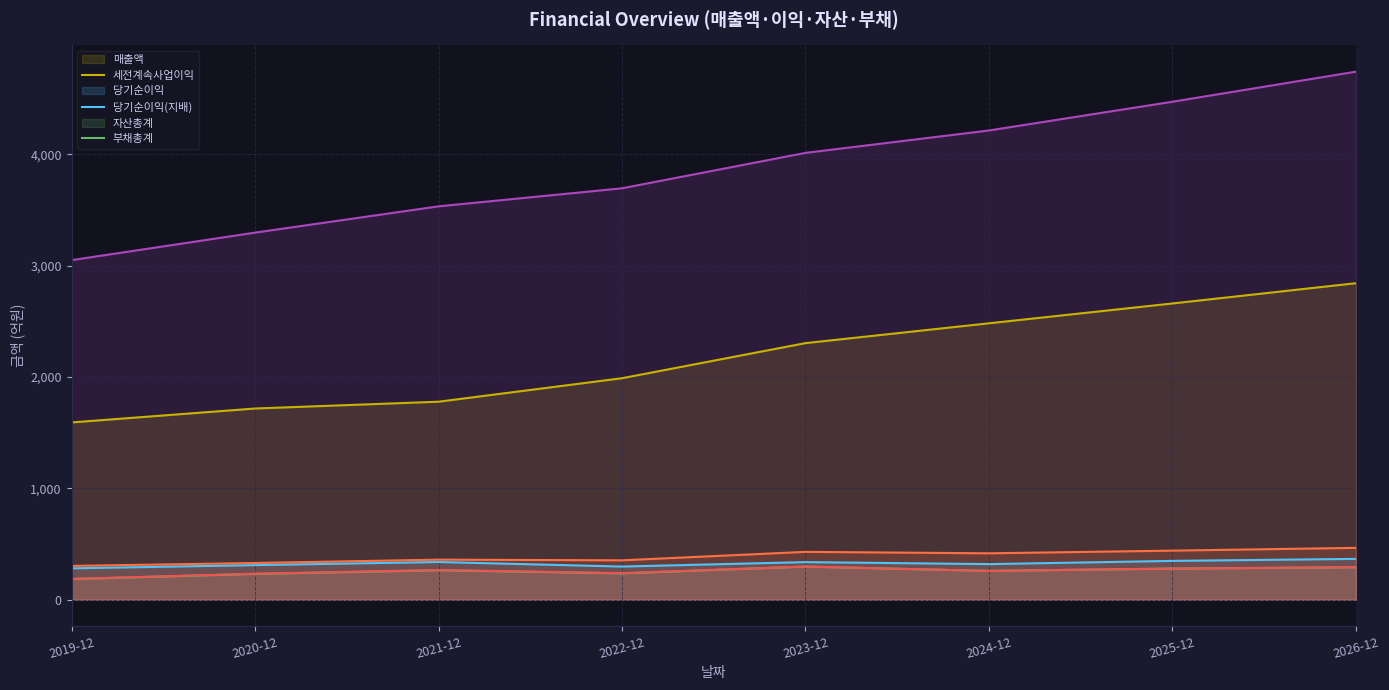

In 당기순이익, how many points are higher than both neighbors (excluding endpoints)?

2